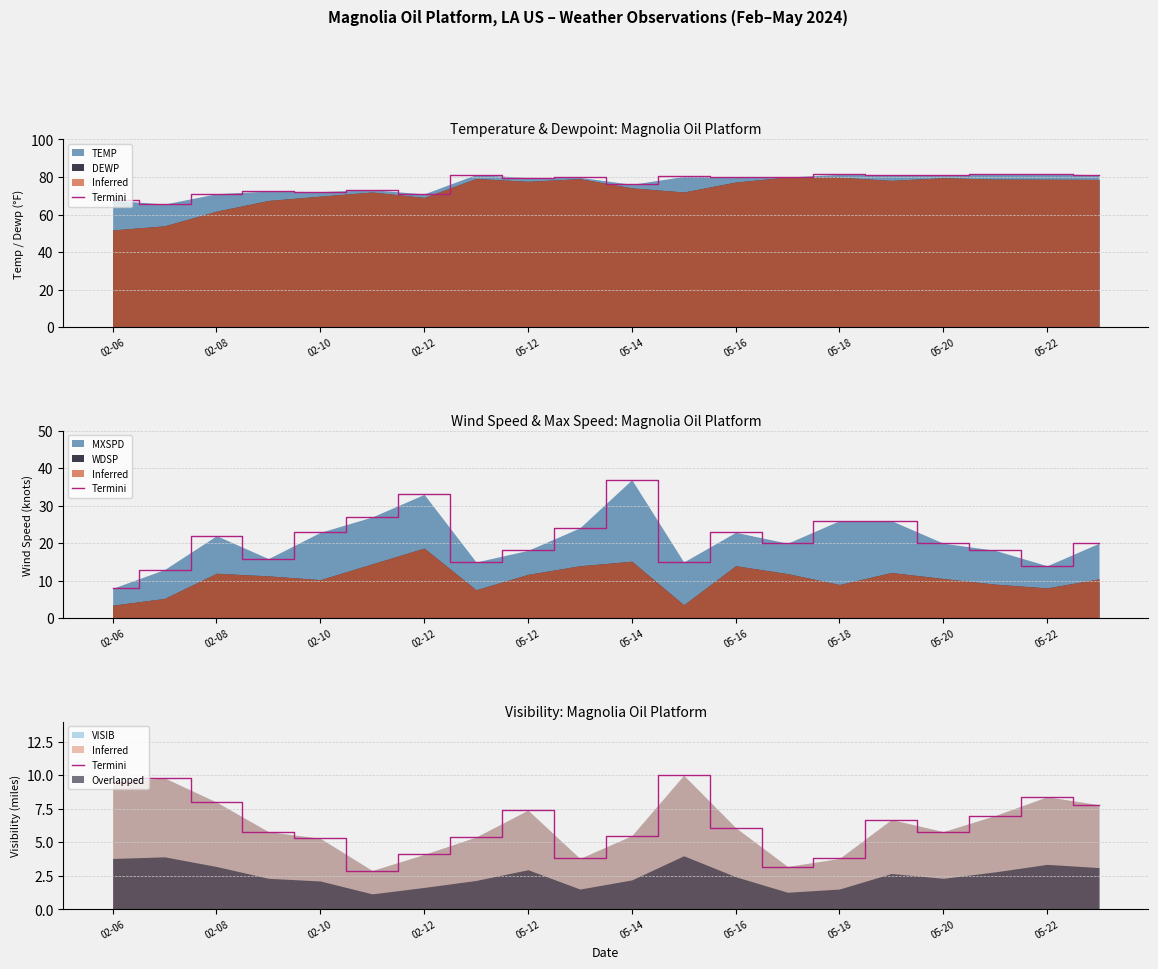

Does the chart display data point markers on the line(s)?

No